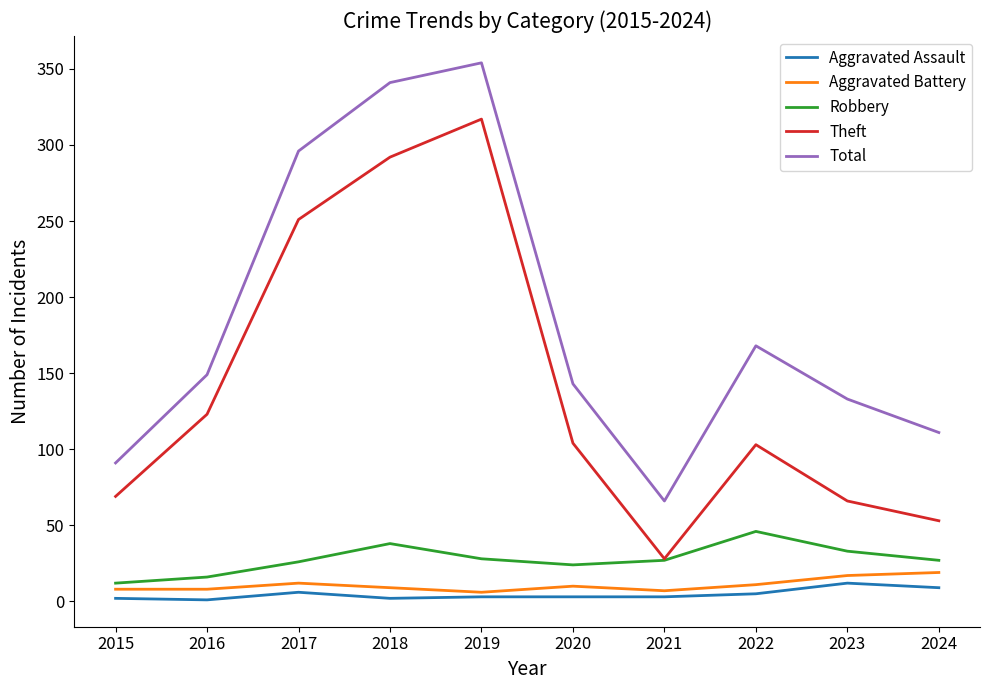

What is the average value of the Aggravated Battery series?

11